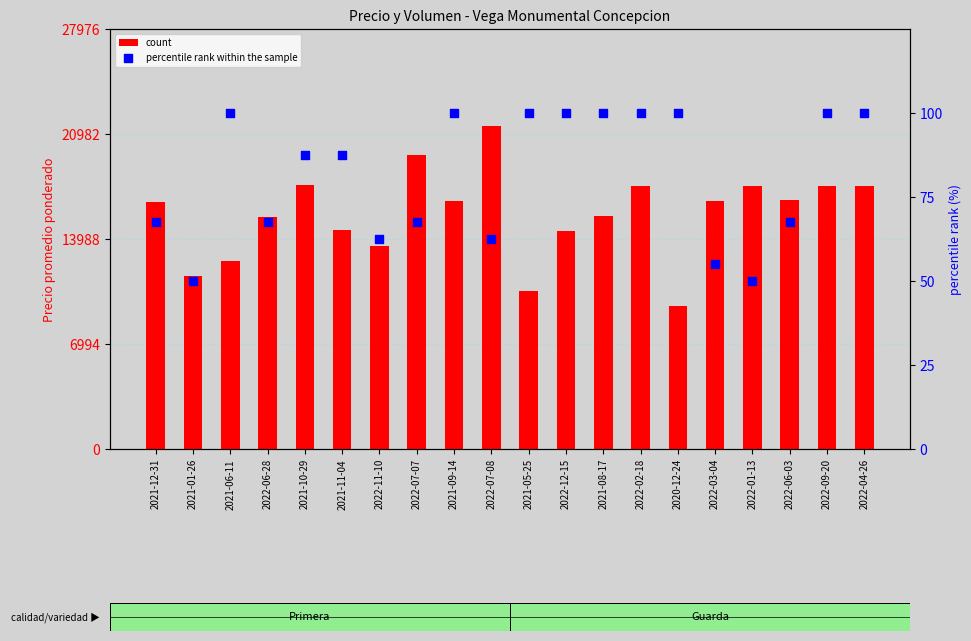

Which series has the largest total across all categories?

count